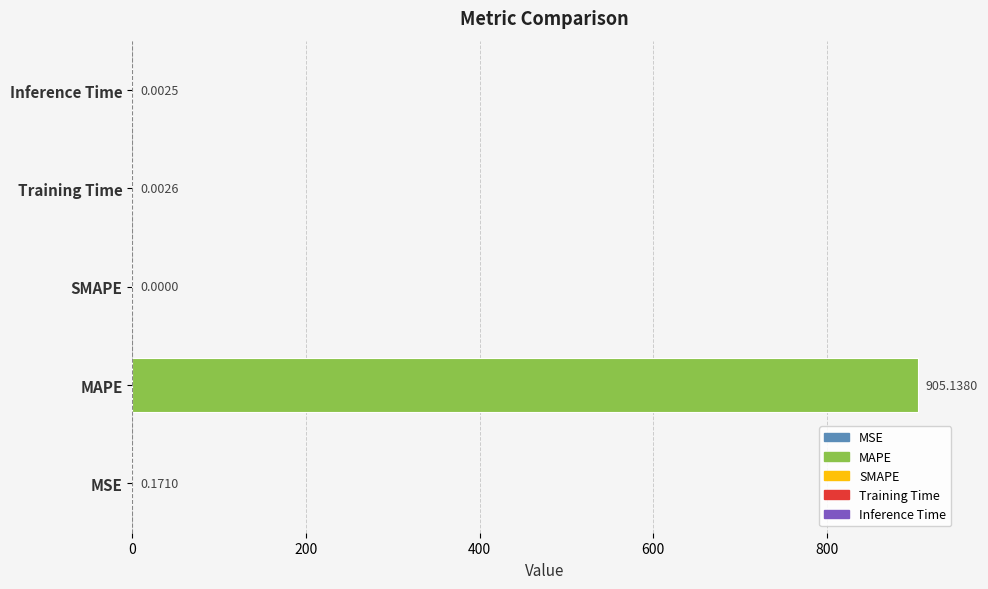

Which label corresponds to the largest value in the chart?

MAPE